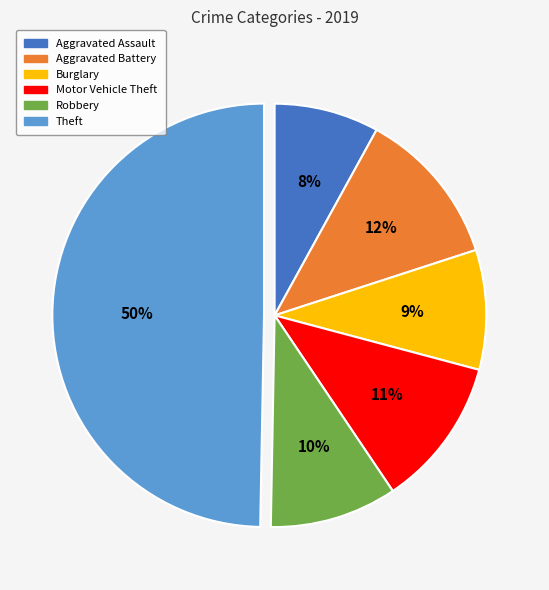

What is the largest slice in the pie chart?

Theft